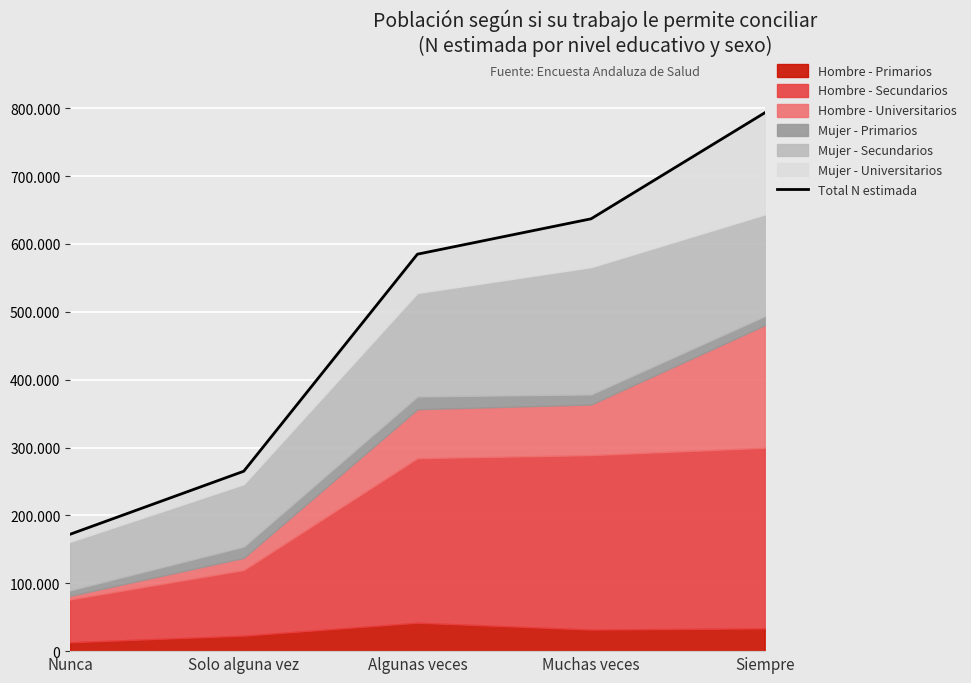

Where is the data nearest to the value 482670?

Algunas veces